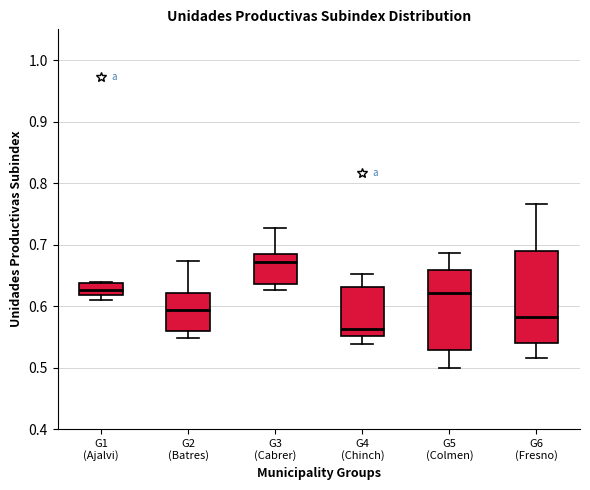

Reading left to right, transcribe this box plot: for each box, give where its median line is, the range the box spans, and where its two whiskers end, as read against the y-axis. The values are not printed on the chart, so give them approximately, as read against the axis.

G1 (Ajalvi): median 0.63, box 0.62 to 0.64, whiskers 0.61 to 0.64
G2 (Batres): median 0.59, box 0.56 to 0.62, whiskers 0.55 to 0.67
G3 (Cabrer): median 0.67, box 0.64 to 0.68, whiskers 0.63 to 0.73
G4 (Chinch): median 0.56, box 0.55 to 0.63, whiskers 0.54 to 0.65
G5 (Colmen): median 0.62, box 0.53 to 0.66, whiskers 0.50 to 0.69
G6 (Fresno): median 0.58, box 0.54 to 0.69, whiskers 0.52 to 0.77